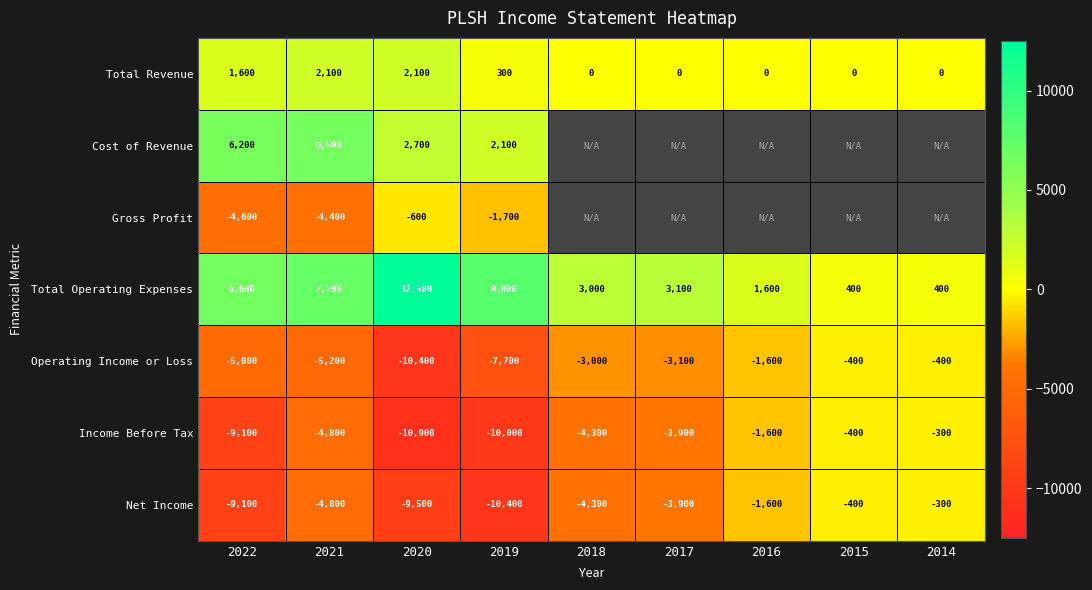

Is it true that Income Before Tax equals -3900 at 2017?

True